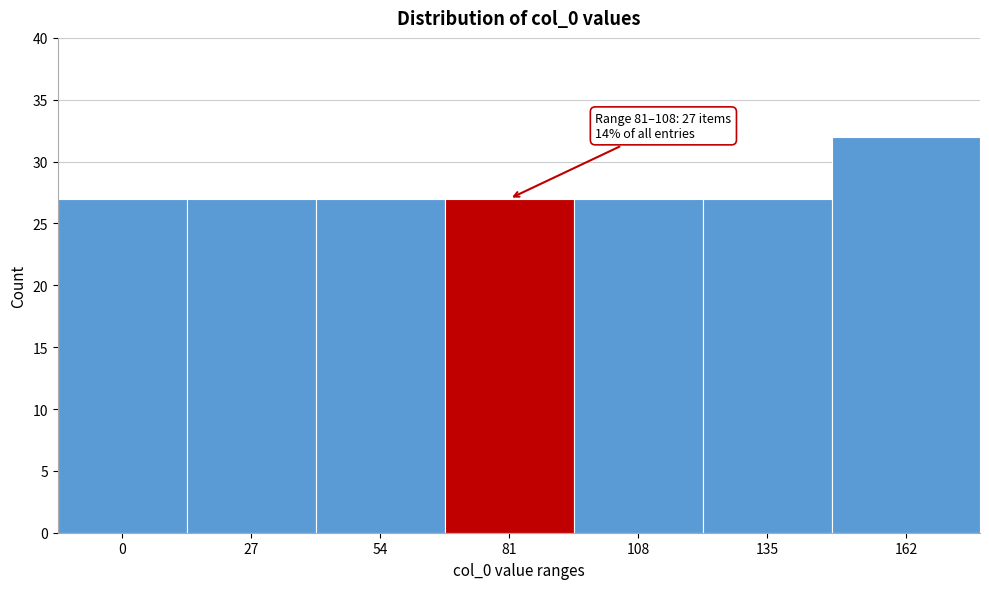

Reading left to right, extract all data points from this chart.

27	27	27	27	27	27	32